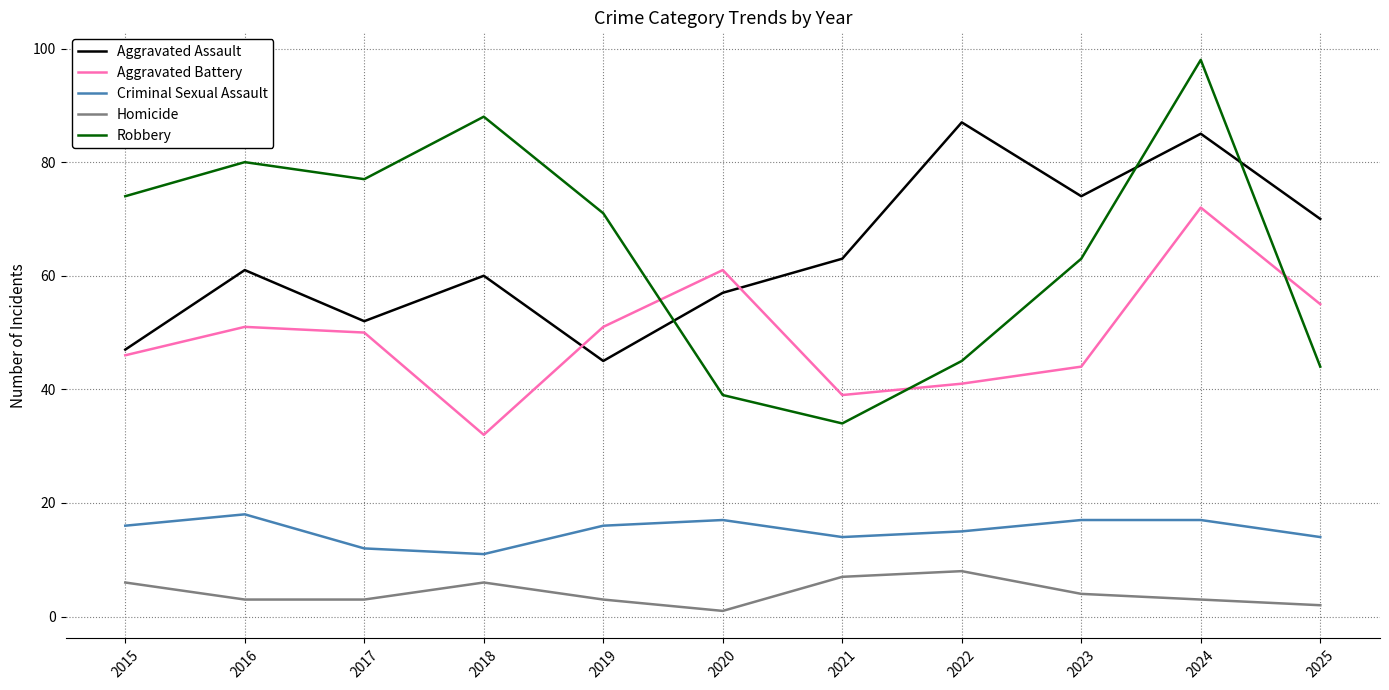

What is the difference between the highest and lowest values at 2020?

60